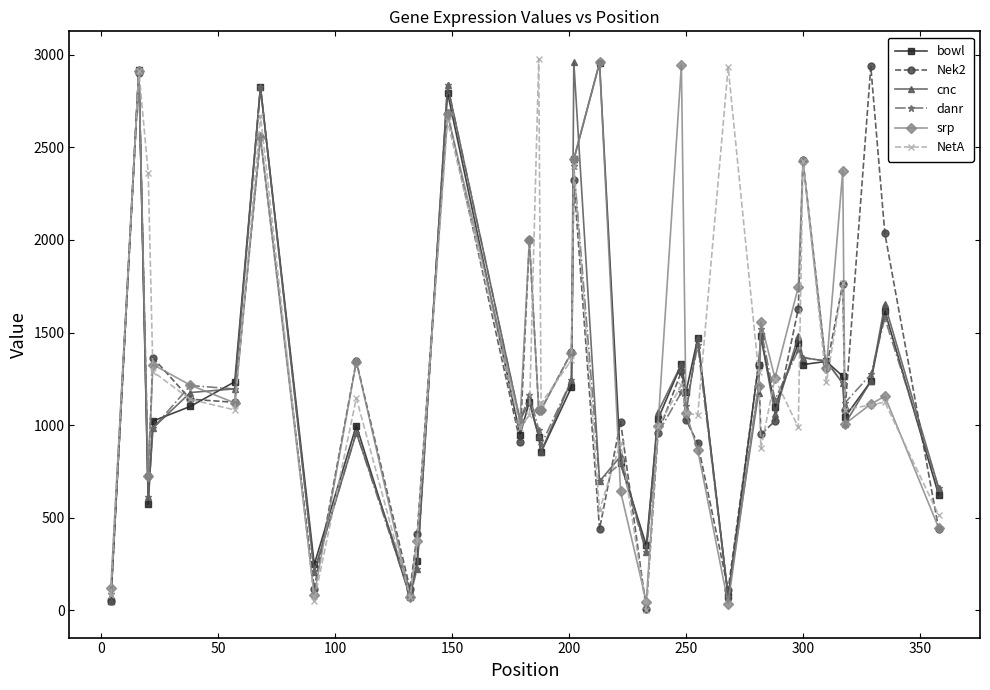

How many lines are shown in the chart?

6